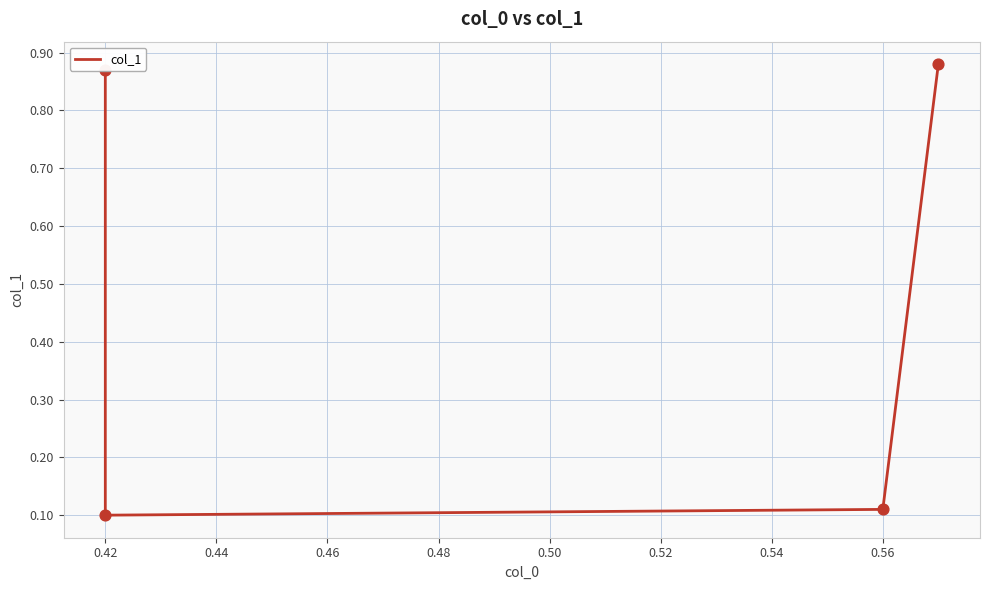

Which has a higher value, 0.46 or 0.44?

0.46